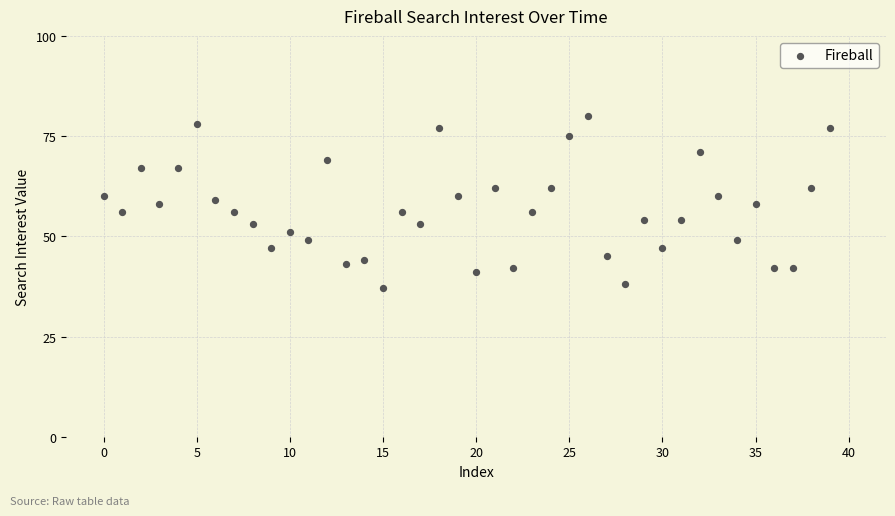

What is the range of Y values (max minus min)?

43